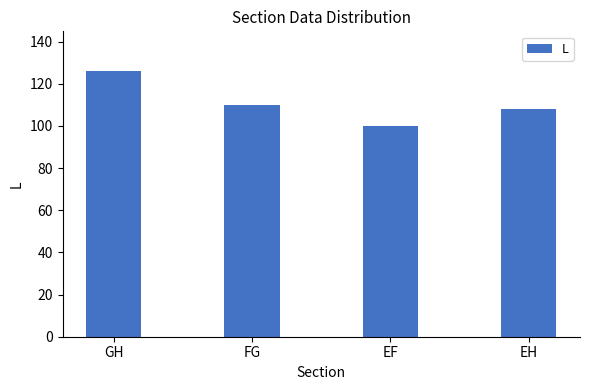

Between GH and EH, which is larger?

GH